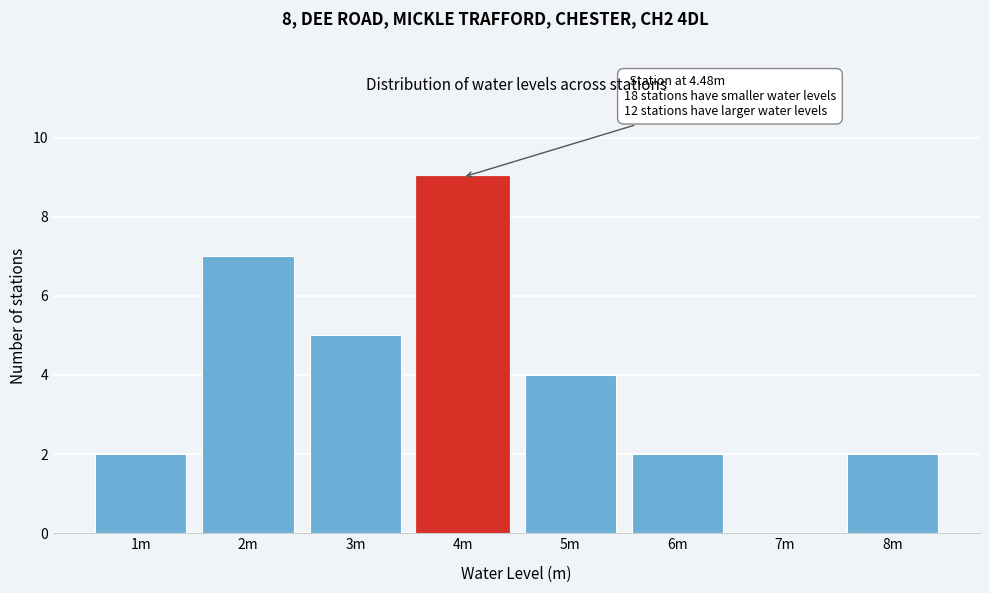

Reading left to right, what are all the values shown in this chart?

1m=2	2m=7	3m=5	4m=9	5m=4	6m=2	7m=0	8m=2